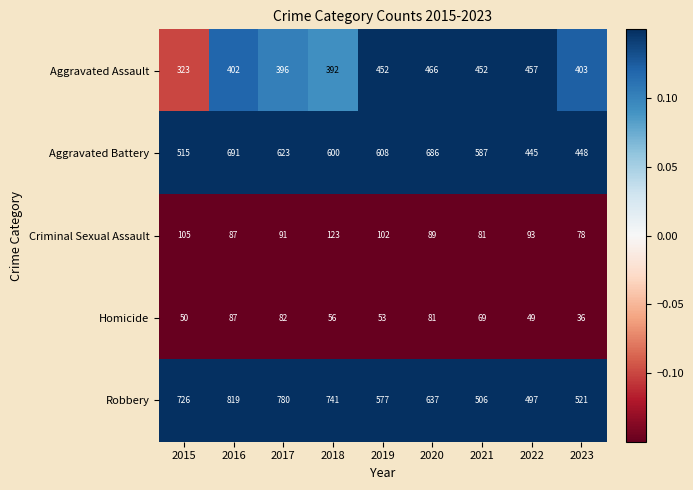

Which series has the widest spread of values?

Robbery